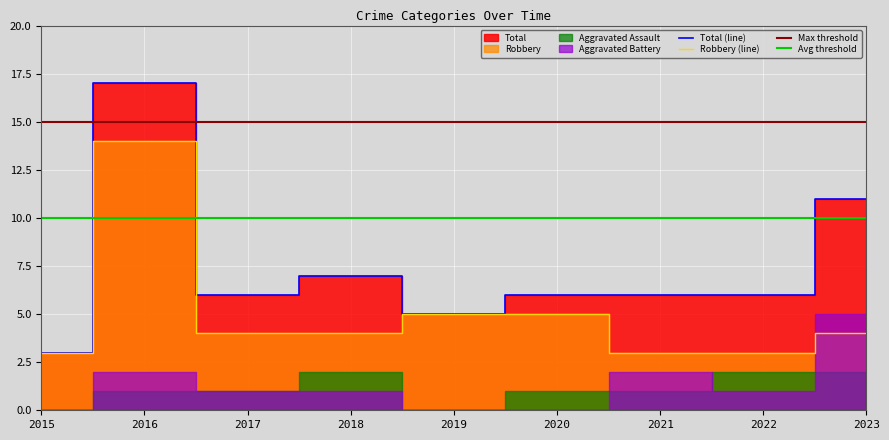

Rank the categories by Total value from lowest to highest.

2015, 2019, 2017, 2020, 2021, 2022, 2018, 2023, 2016